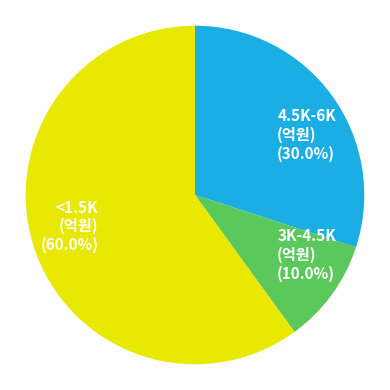

What is the largest slice in the pie chart?

<1.5K (억원)